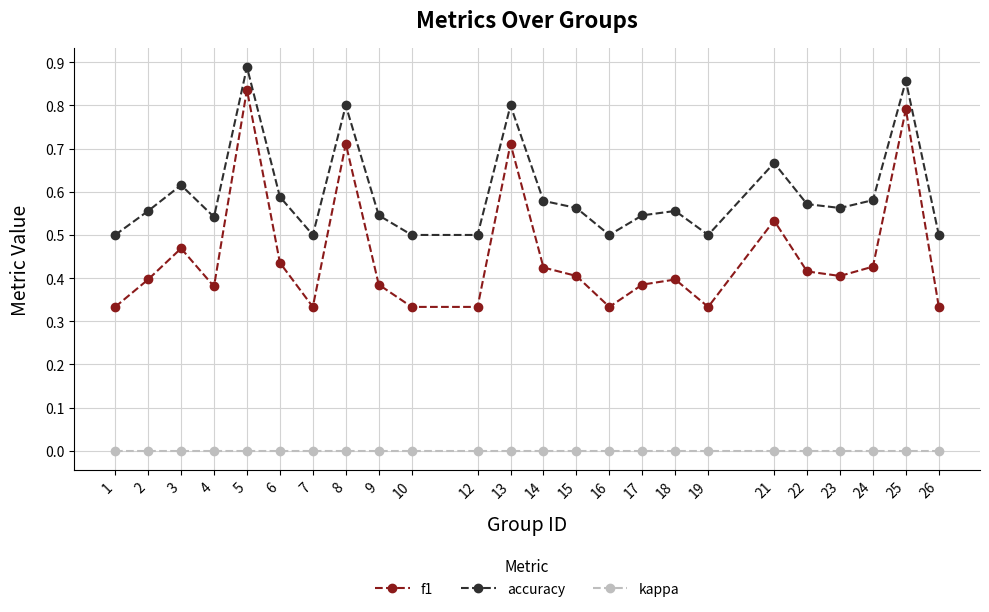

At which label does f1 reach its peak?

5